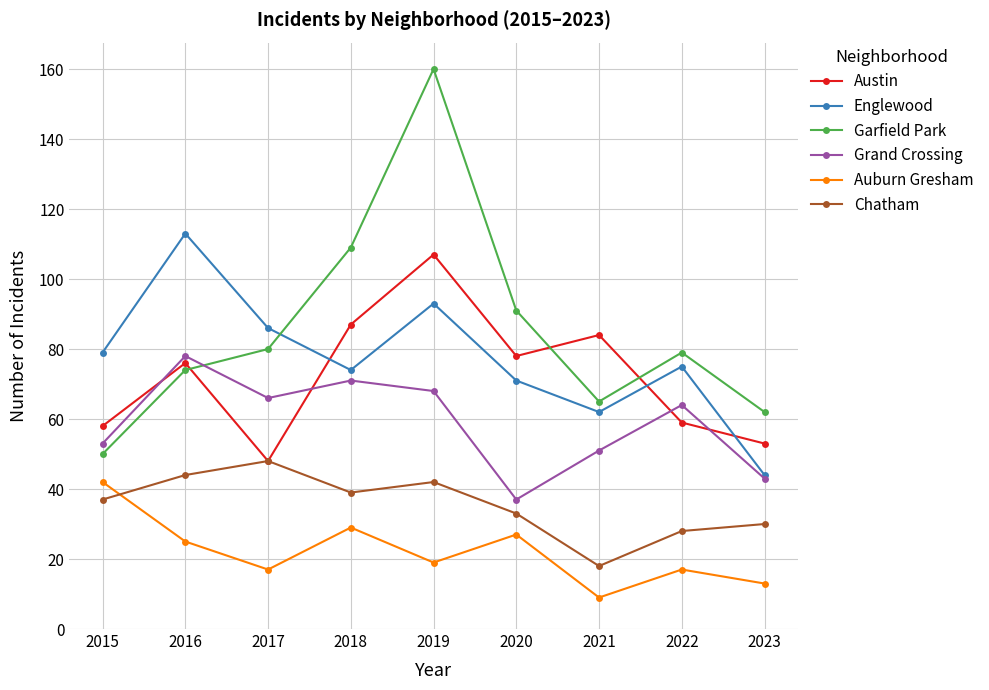

Reading left to right, what are all the values shown in this chart?

Austin: 2015=58	2016=76	2017=48	2018=87	2019=107	2020=78	2021=84	2022=59	2023=53
Englewood: 2015=79	2016=113	2017=86	2018=74	2019=93	2020=71	2021=62	2022=75	2023=44
Garfield Park: 2015=50	2016=74	2017=80	2018=109	2019=160	2020=91	2021=65	2022=79	2023=62
Grand Crossing: 2015=53	2016=78	2017=66	2018=71	2019=68	2020=37	2021=51	2022=64	2023=43
Auburn Gresham: 2015=42	2016=25	2017=17	2018=29	2019=19	2020=27	2021=9	2022=17	2023=13
Chatham: 2015=37	2016=44	2017=48	2018=39	2019=42	2020=33	2021=18	2022=28	2023=30